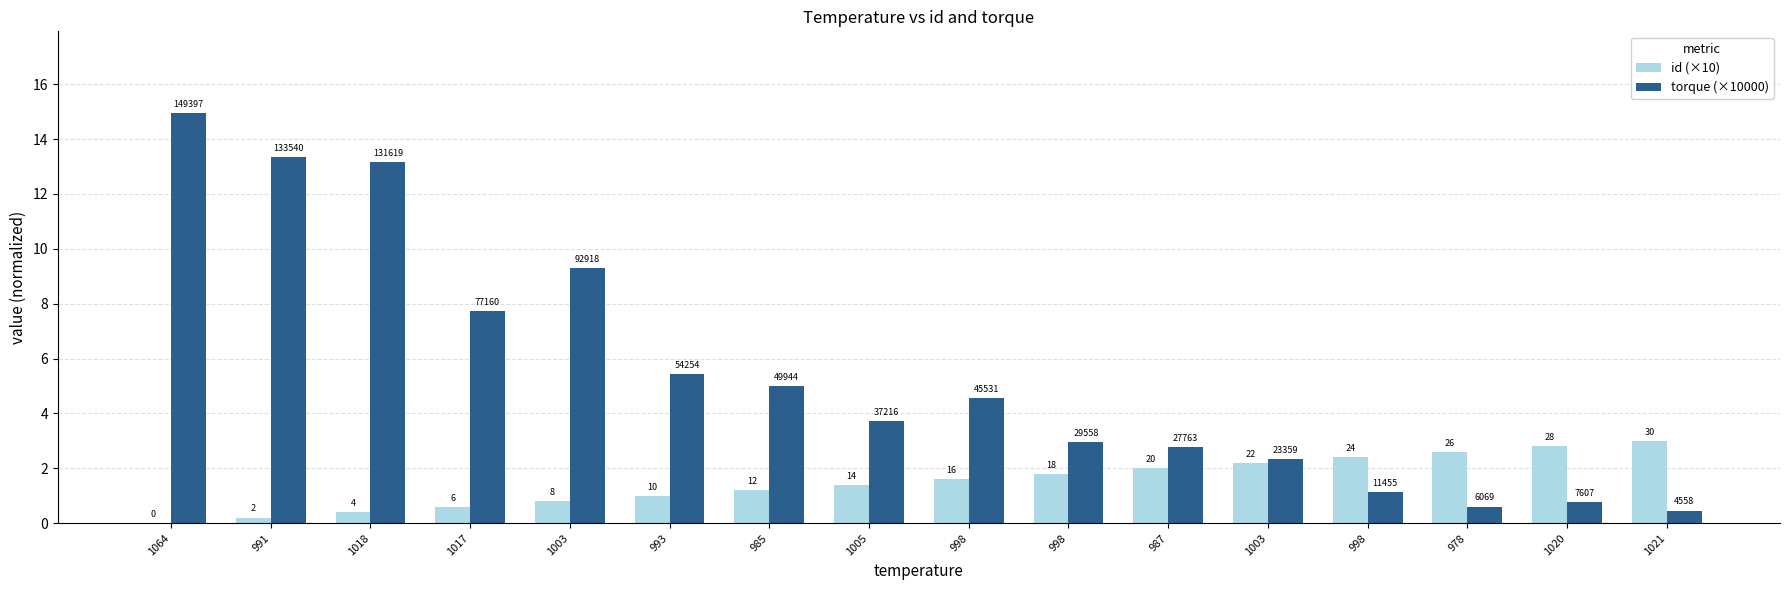

The id (×10) series shows 1.4 at 1005. True or false?

True